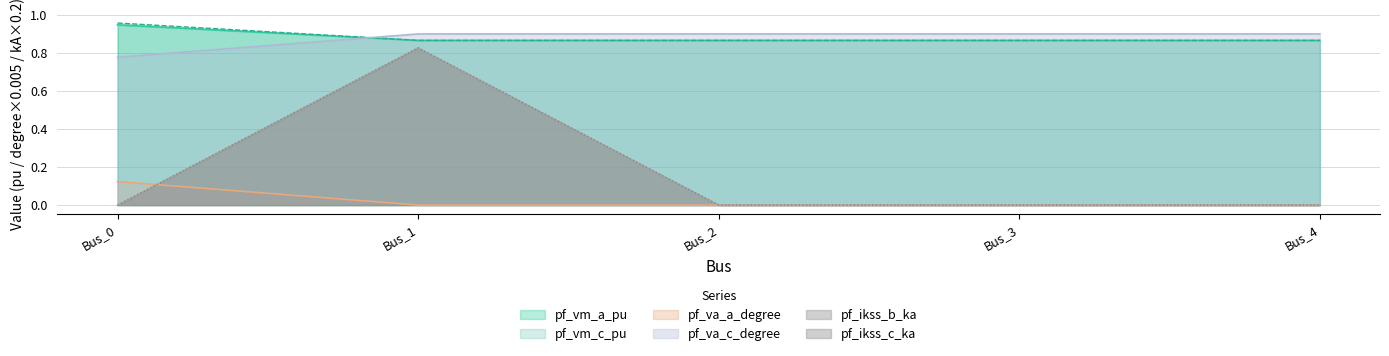

Which has a higher value, Bus_3 or Bus_4?

Bus_3